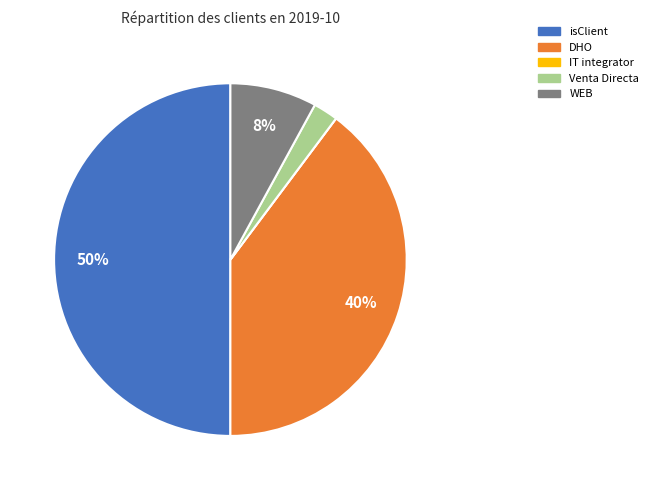

To the nearest percent, what is the average slice percentage?

20%